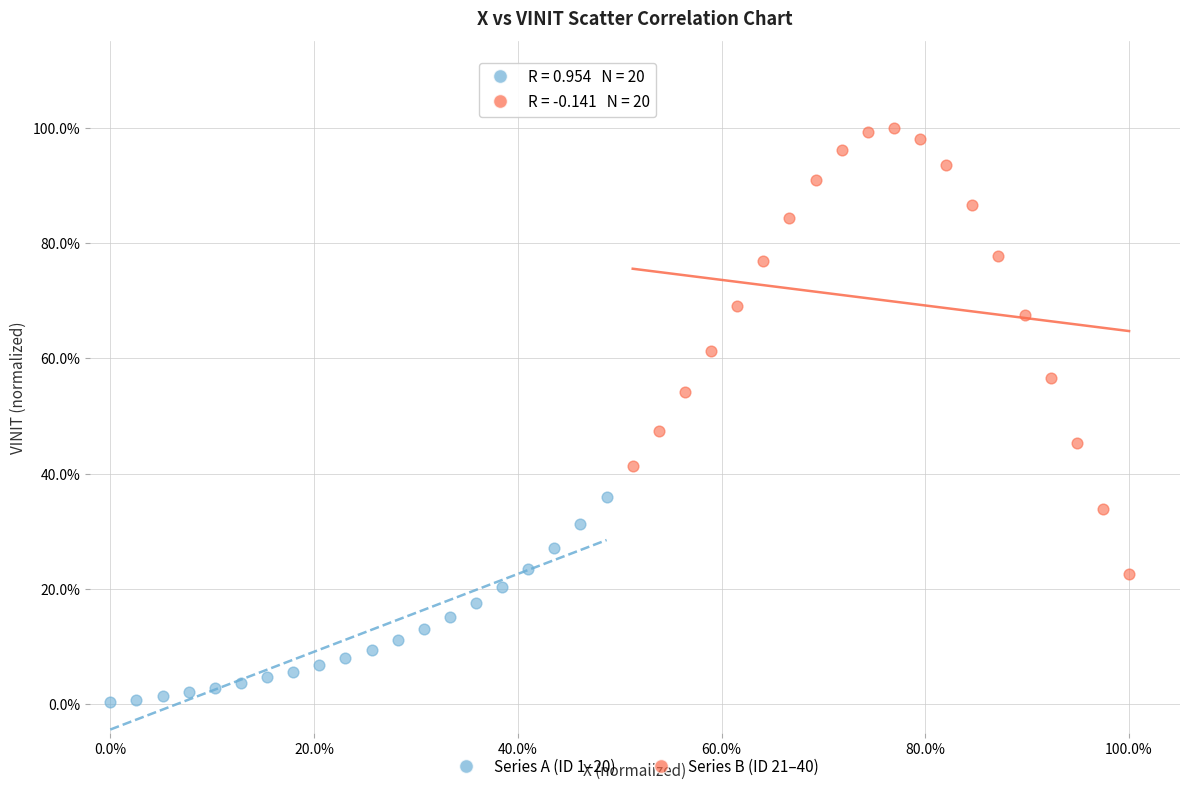

What are all the series names shown in the legend?

Series A (ID 1–20), Series B (ID 21–40)